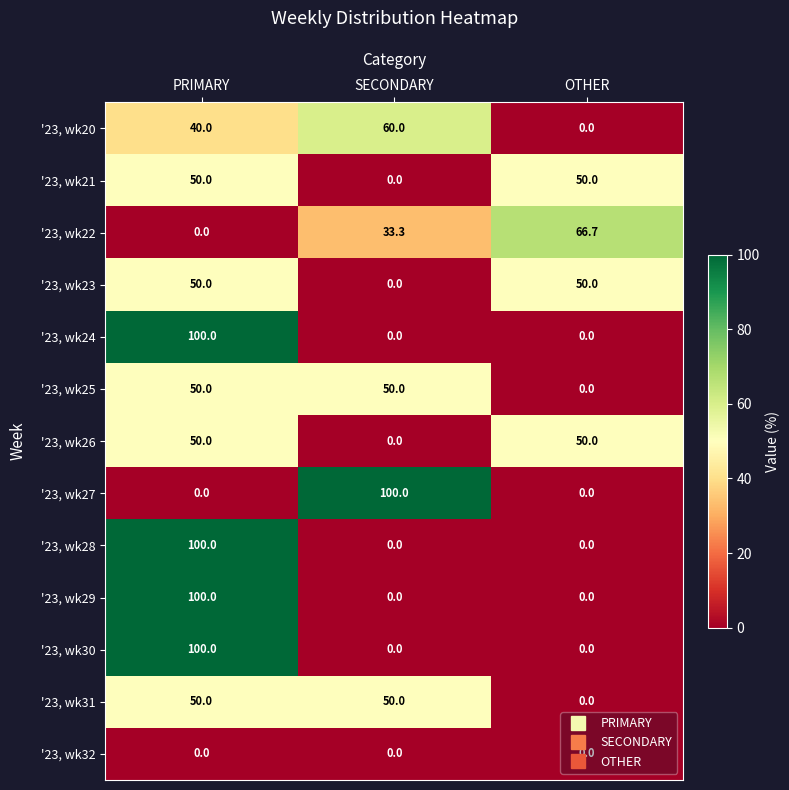

What is the difference between the '23, wk20 values at PRIMARY and SECONDARY?

20.0